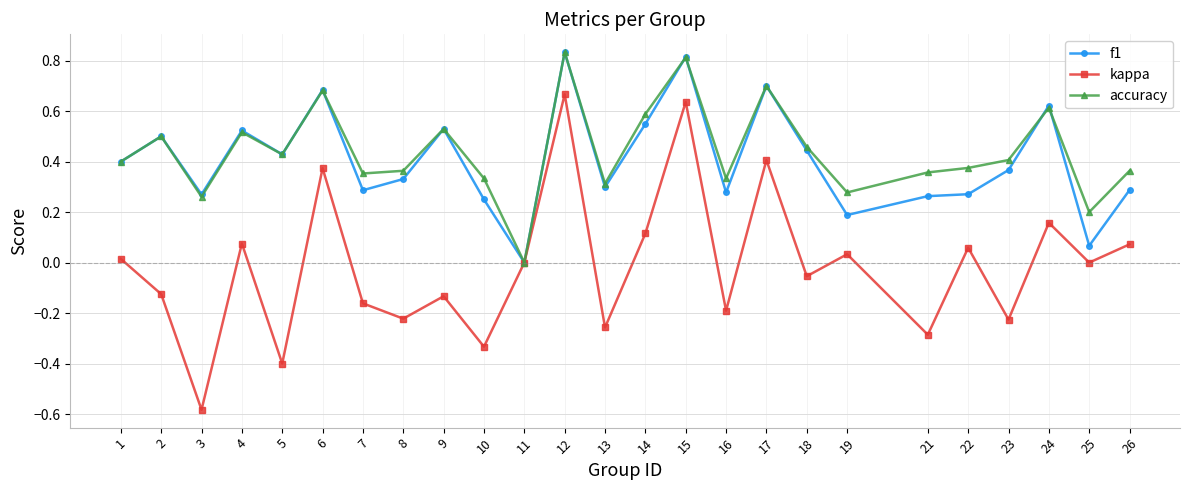

Which series has the largest range (max minus min)?

kappa